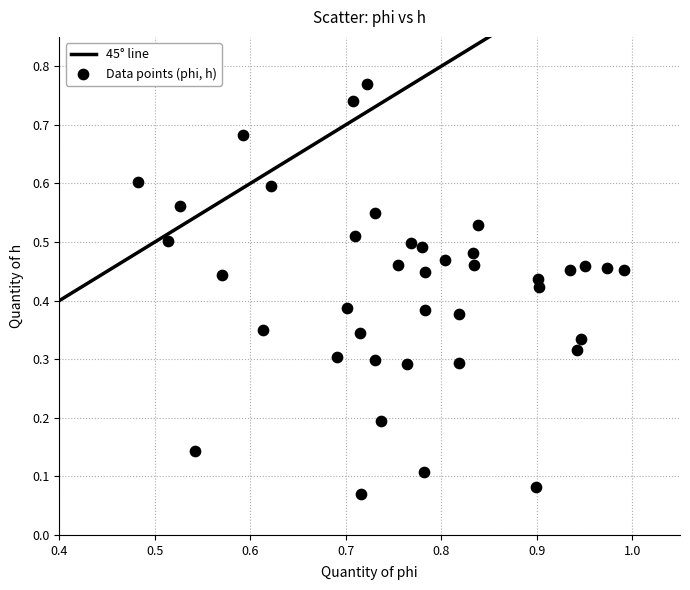

Count the number of points in this scatter plot.

40